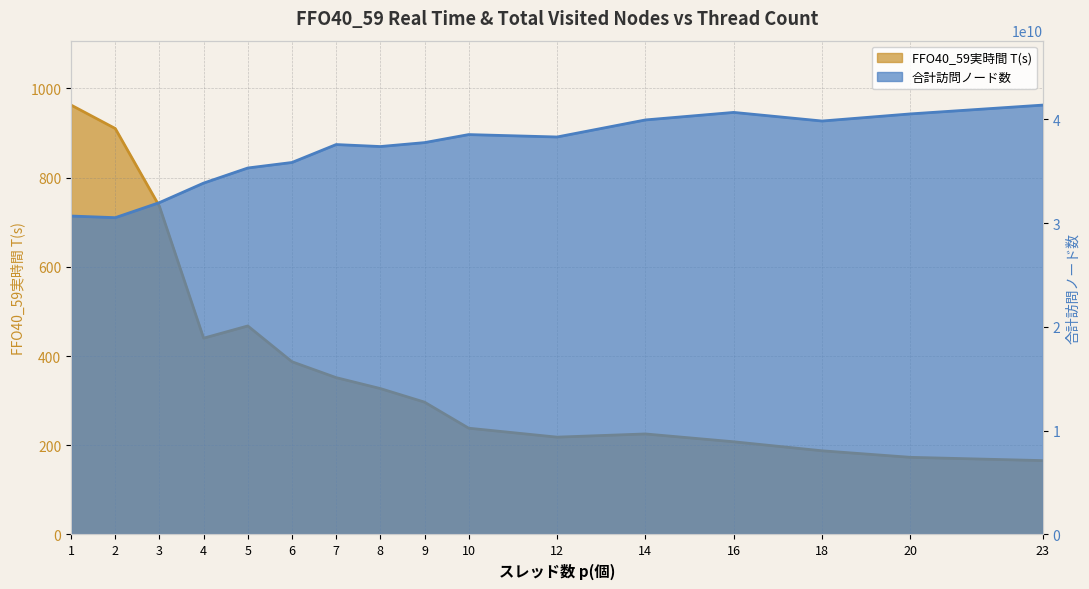

At how many categories does at least one series exceed 3393753475?

16